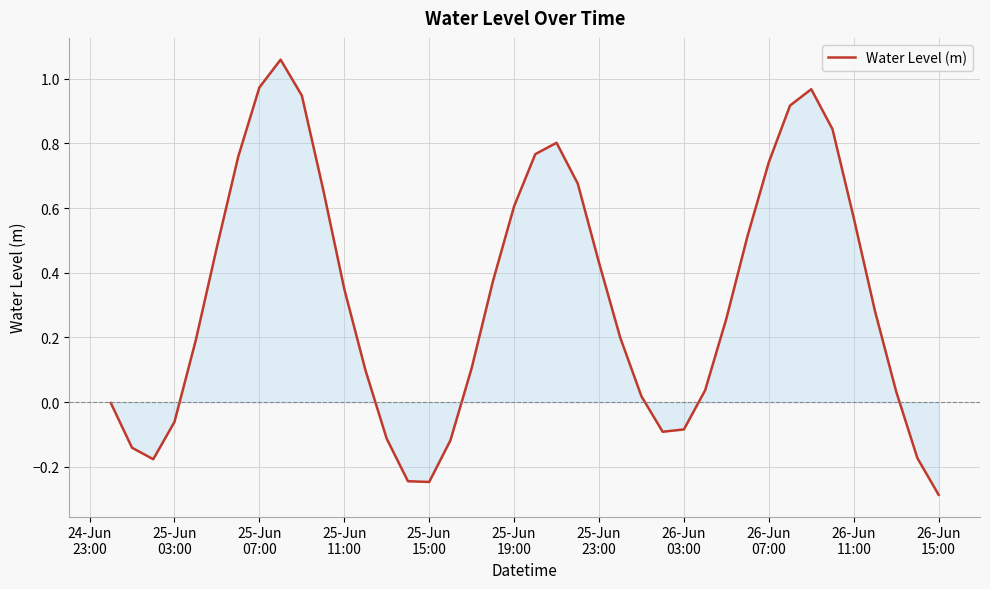

What is the difference between the maximum and minimum values?

1.3